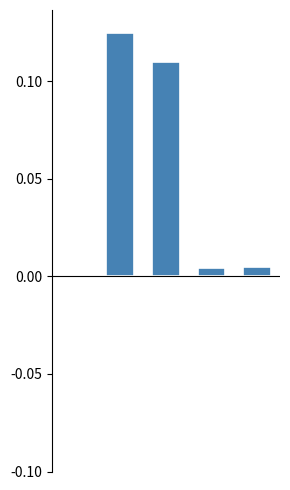

Count the number of data series in this chart.

1